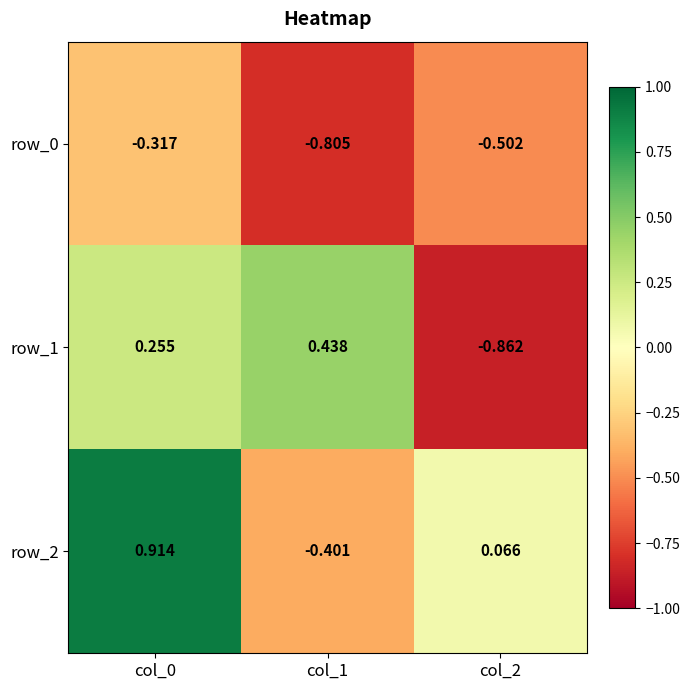

Rank the series by their average value, from lowest to highest.

row_0, row_1, row_2